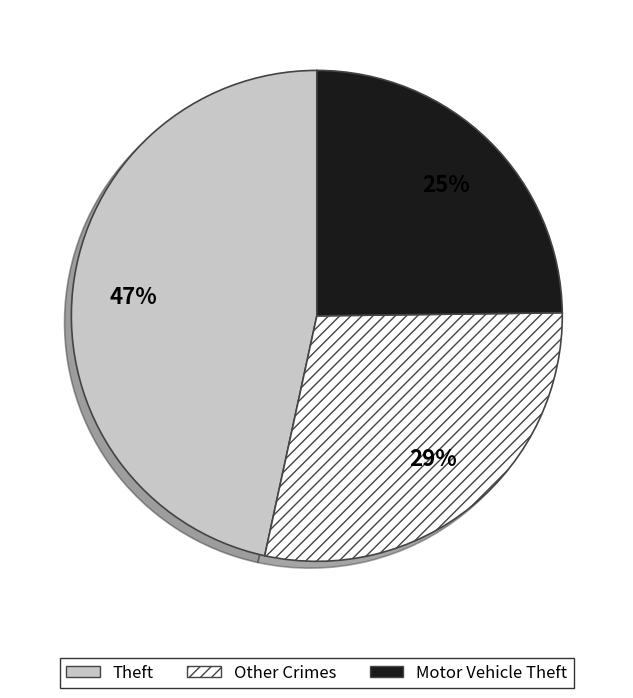

To the nearest percent, what is the average slice percentage?

33%